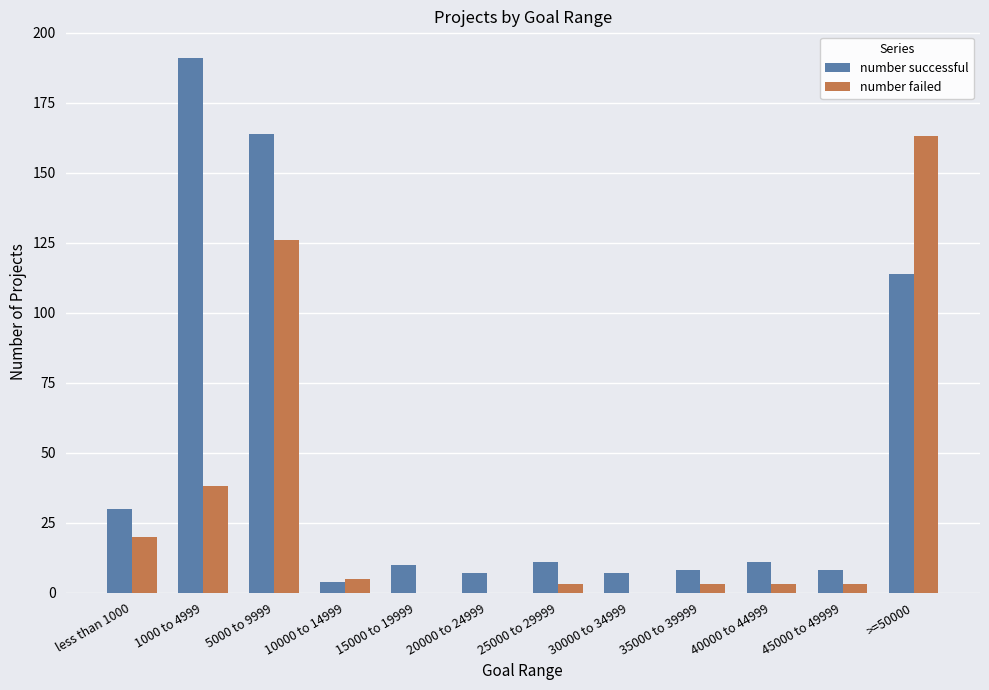

What is the difference between the number failed values at >=50000 and 5000 to 9999?

37